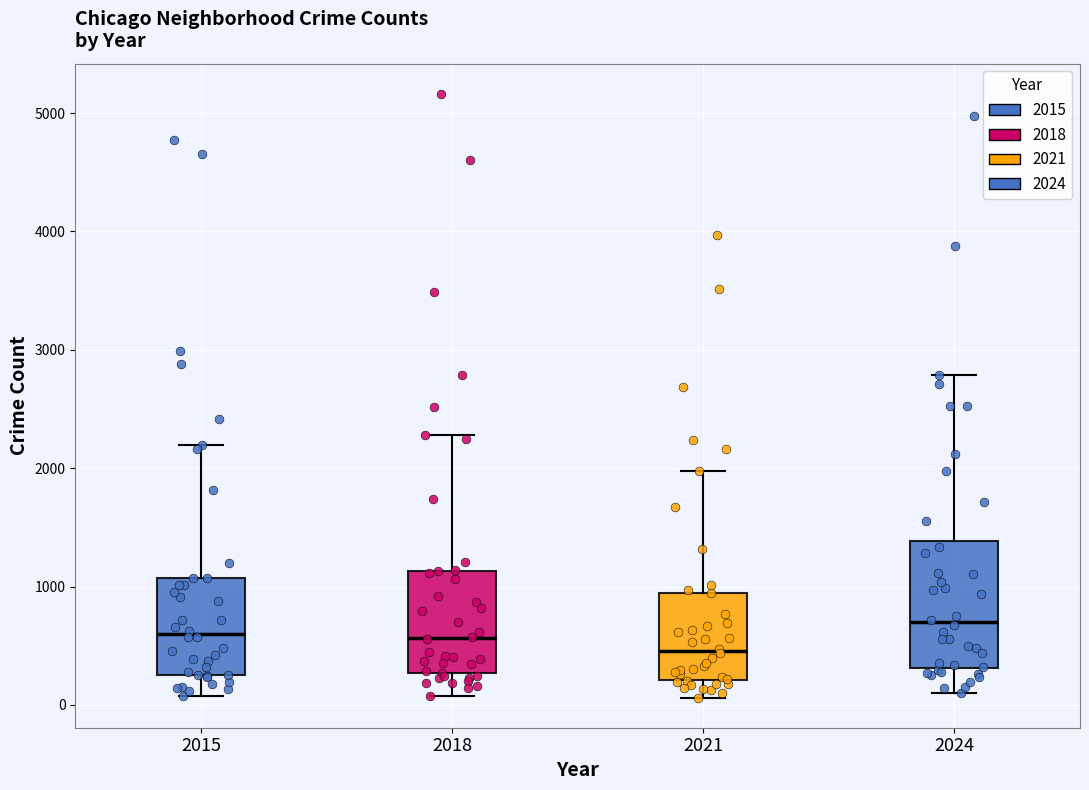

Where does the upper whisker of the box at x = 2021 end on the y-axis? The values are not printed on the chart, so give them approximately, as read against the axis.

2000